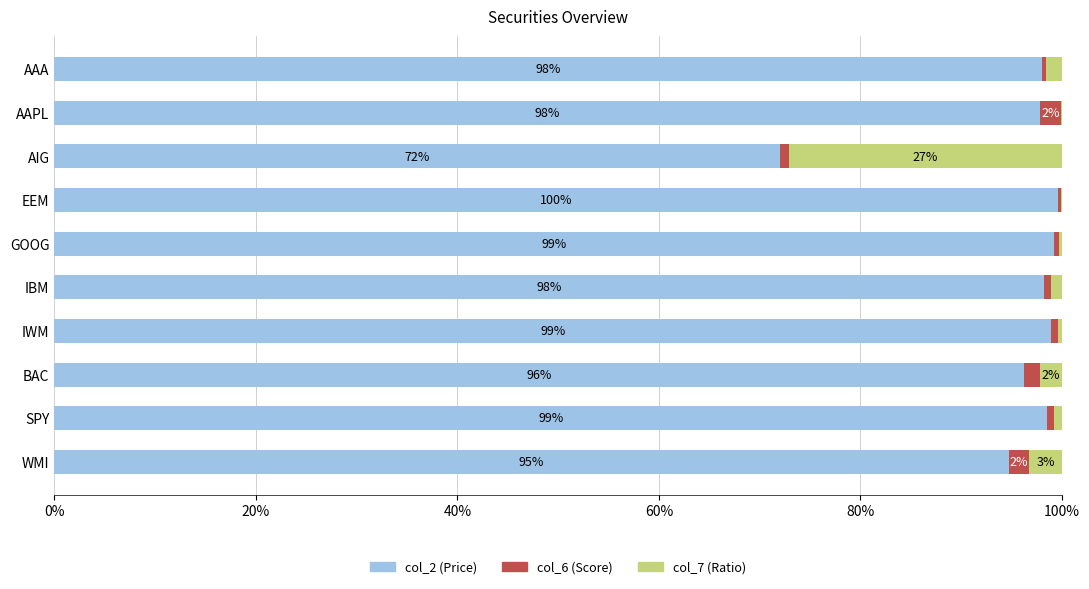

Reading right to left, what are all the values shown in this chart?

col_2 (Price): 0.9	1.0	1.0	1.0	1.0	1.0	1.0	0.7	1.0	1.0
col_6 (Score): 0.0	0.0	0.0	0.0	0.0	0.0	0.0	0.0	0.0	0.0
col_7 (Ratio): 0.0	0.0	0.0	0.0	0.0	0.0	0.0	0.3	0.0	0.0